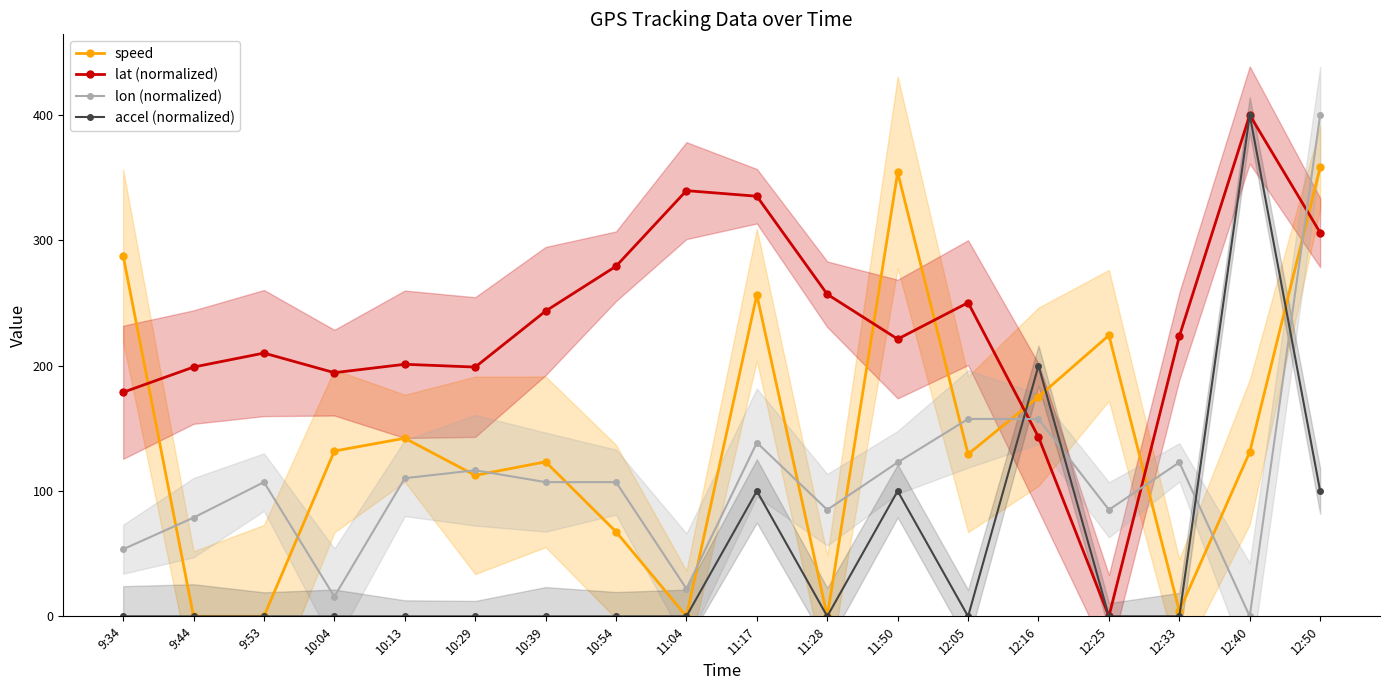

Where do accel (normalized) and lon (normalized) first cross each other?

12:05 and 12:16